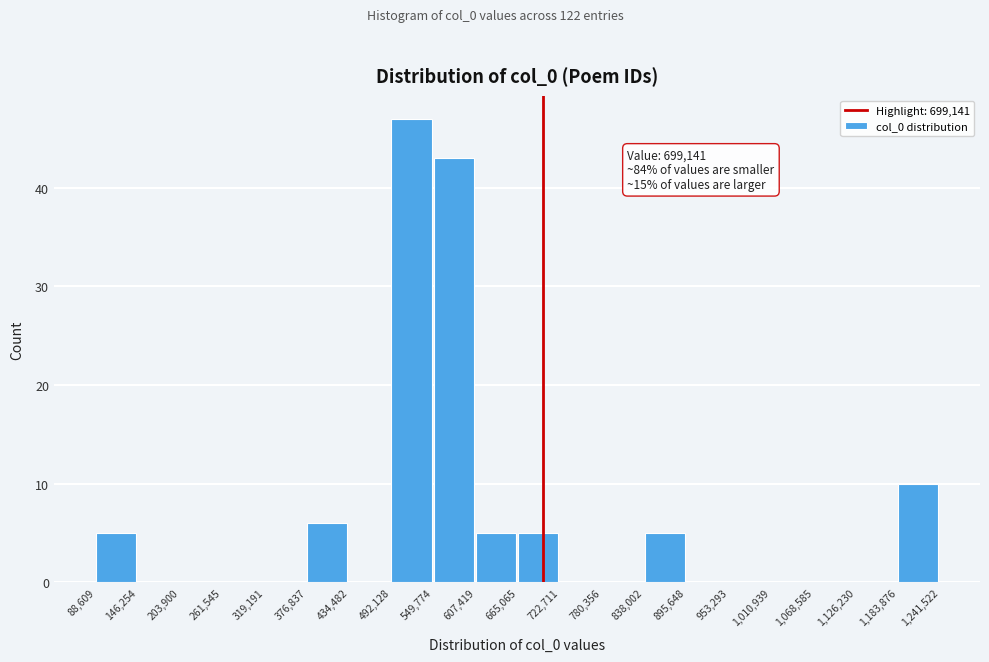

Over which range of the x-axis is the bar tallest?

492,128 to 549,774